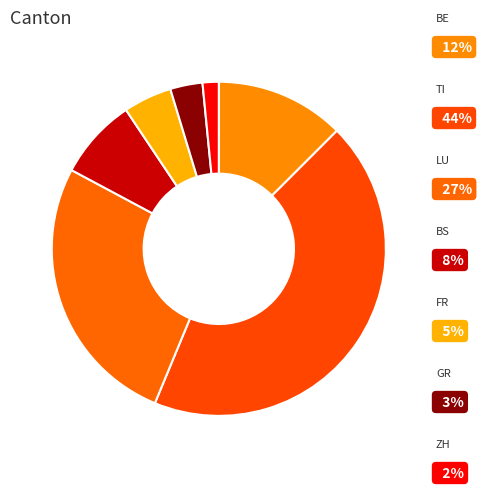

To the nearest percent, what is the average slice percentage?

14%